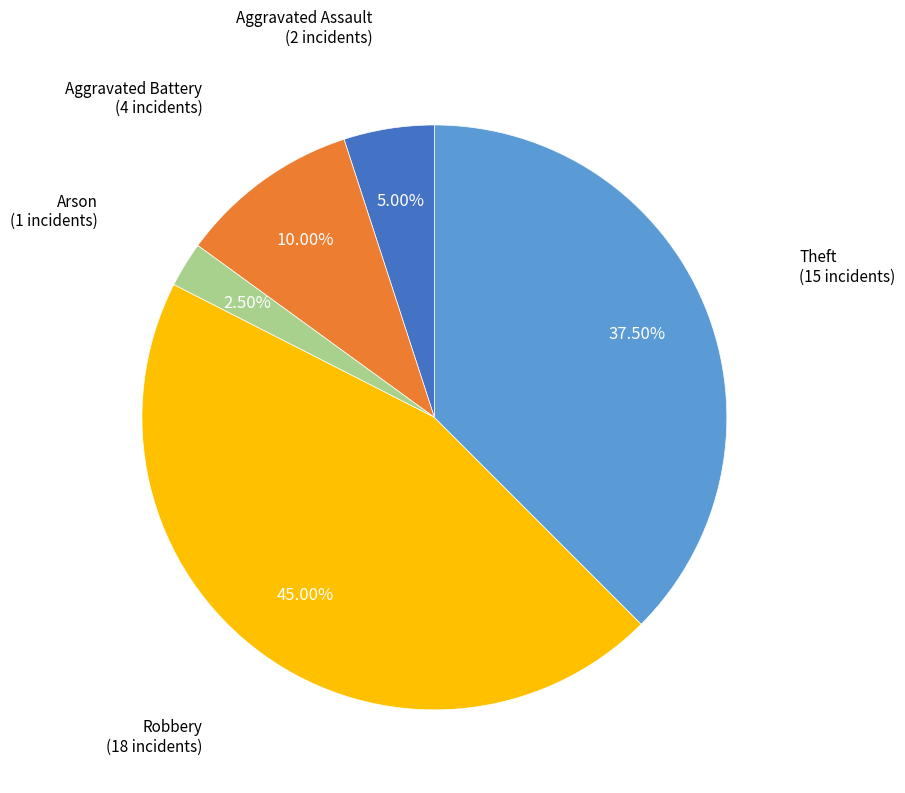

Does any single category account for the majority?

No